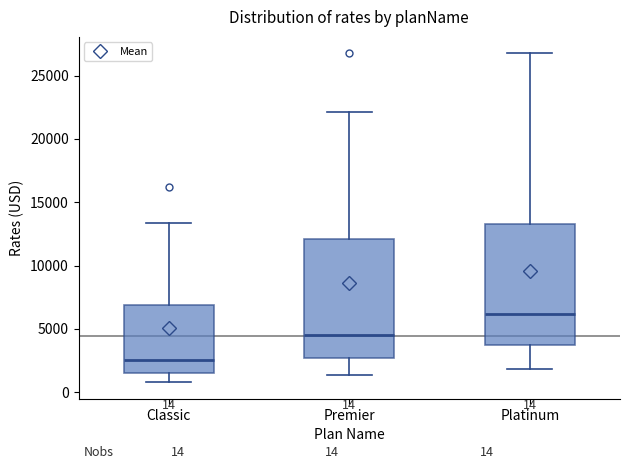

Which box's median line is the highest?

Platinum